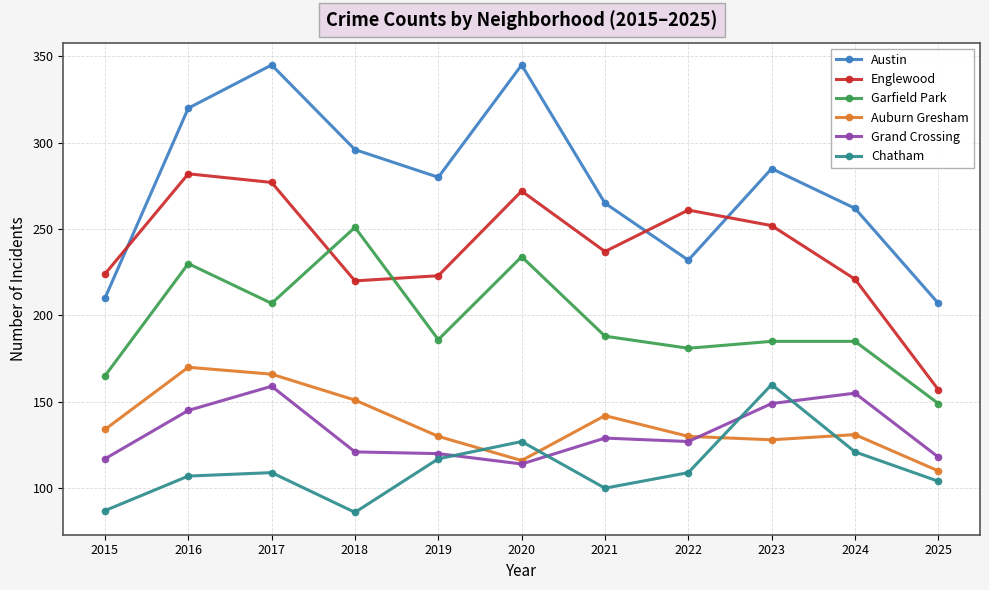

At which label does Englewood first exceed 237?

2016